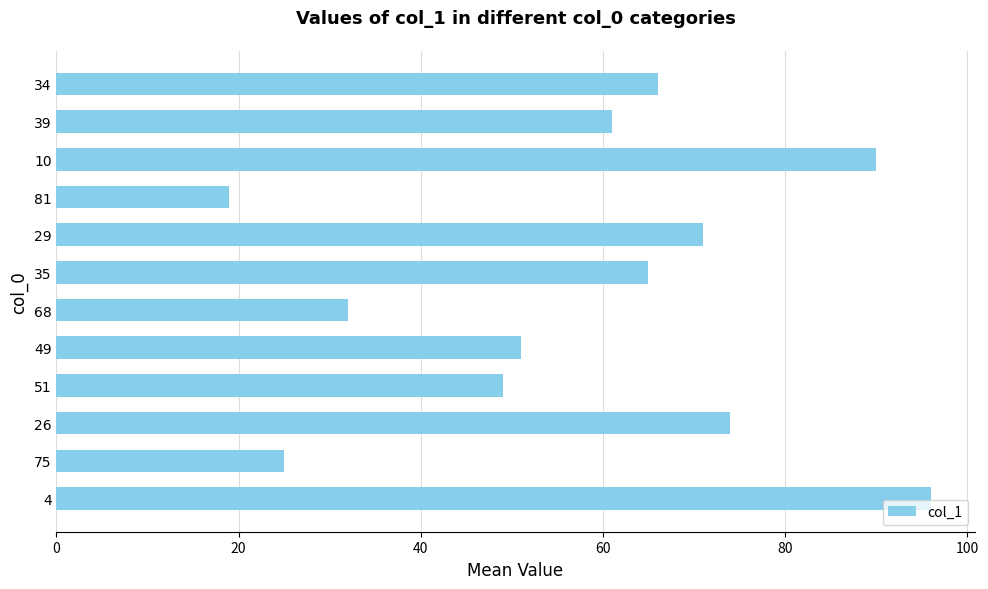

Approximately how many times larger is the value at 26 compared to 49?

1.5